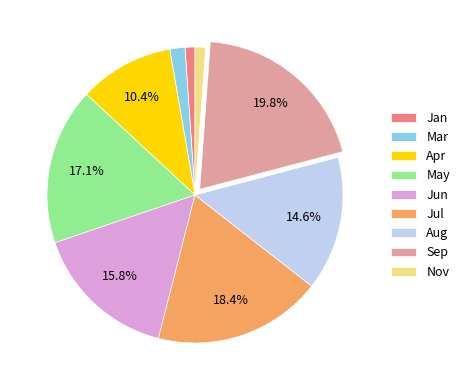

Which has a higher value, May or Jan?

May